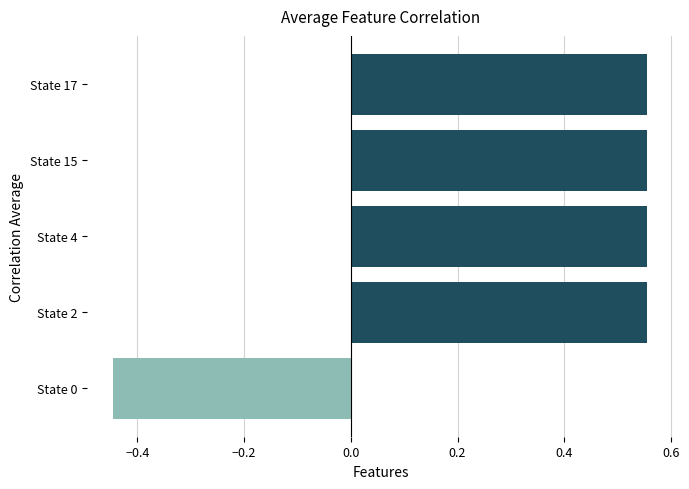

How many negative values are there?

1